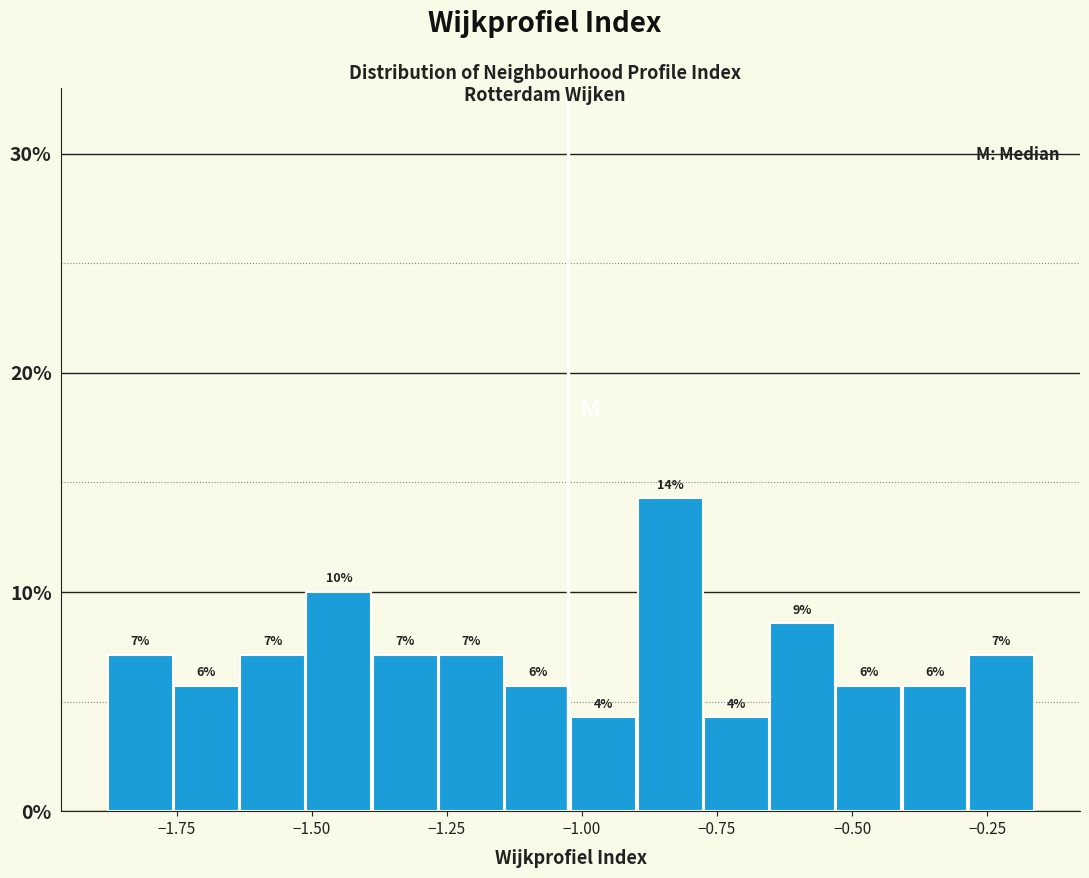

Around what value on the x-axis is the tallest bar? Give the approximate position of its centre, as read against the axis.

-0.85